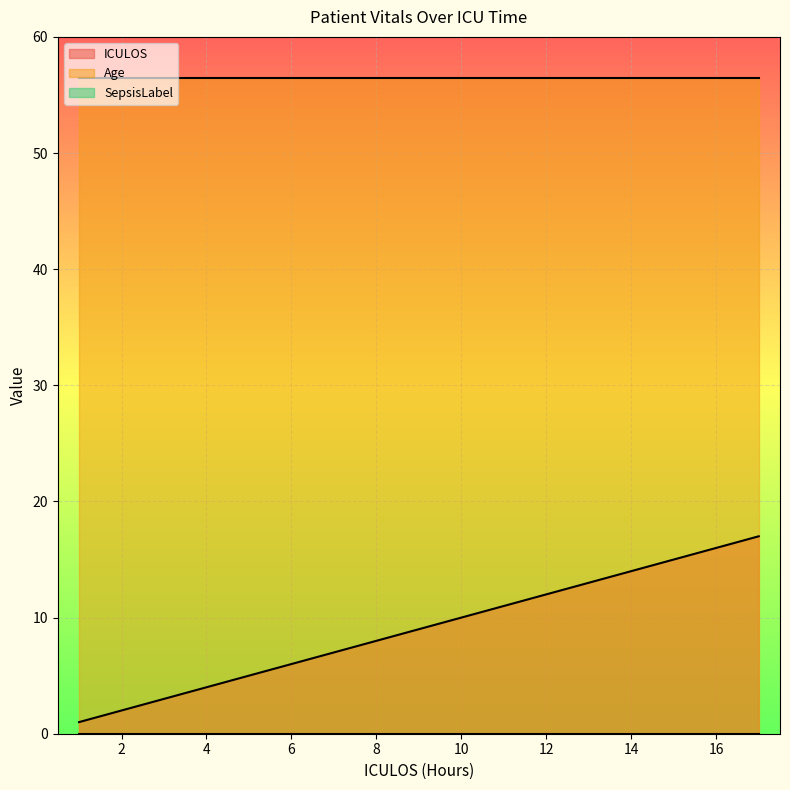

What is the sum of the ICULOS values at 1 and 12?

13.0